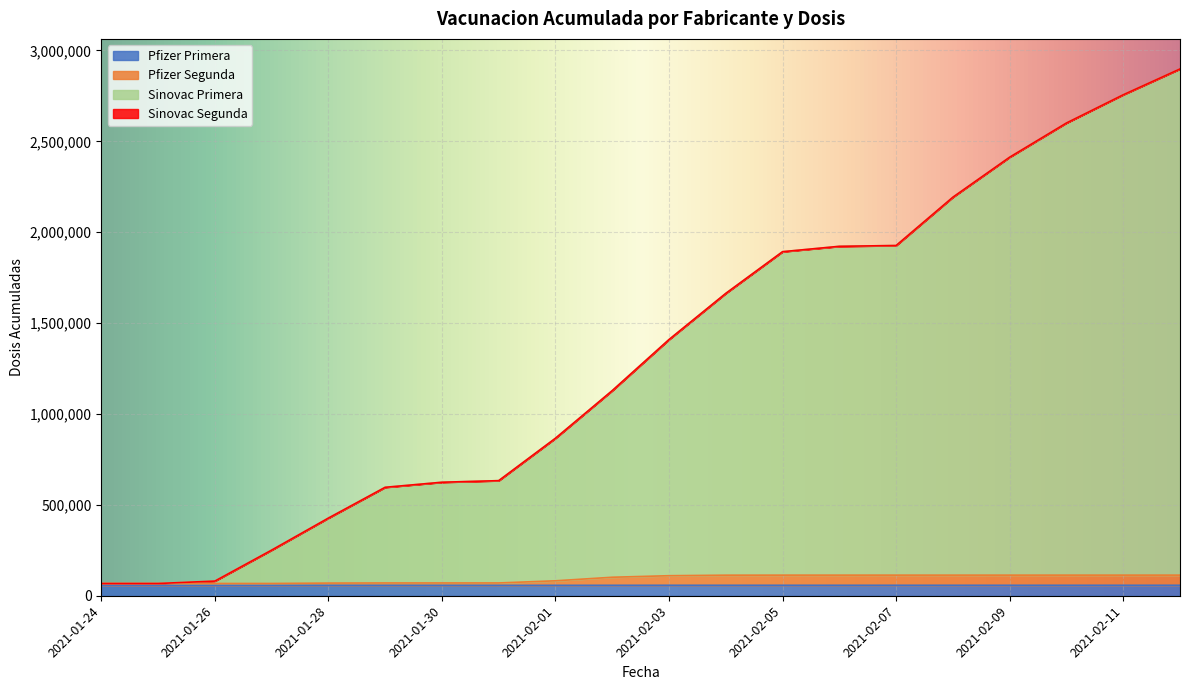

Rank the categories by Pfizer Segunda value from lowest to highest.

2021-01-24, 2021-01-25, 2021-01-26, 2021-01-27, 2021-01-28, 2021-01-29, 2021-01-30, 2021-01-31, 2021-02-01, 2021-02-02, 2021-02-03, 2021-02-04, 2021-02-05, 2021-02-06, 2021-02-07, 2021-02-08, 2021-02-09, 2021-02-10, 2021-02-11, 2021-02-12